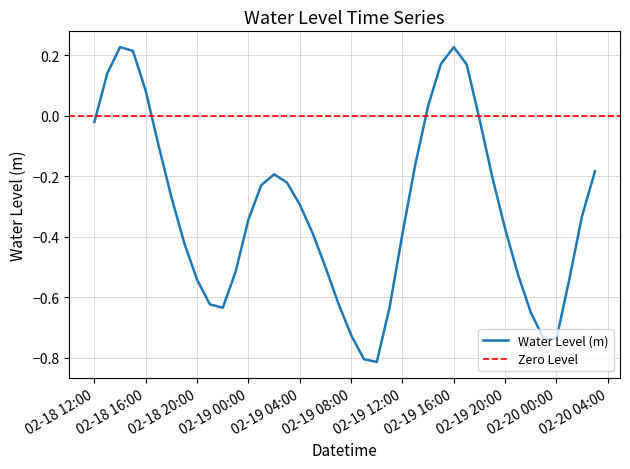

What is the value of the 37th point from the left?

-0.7